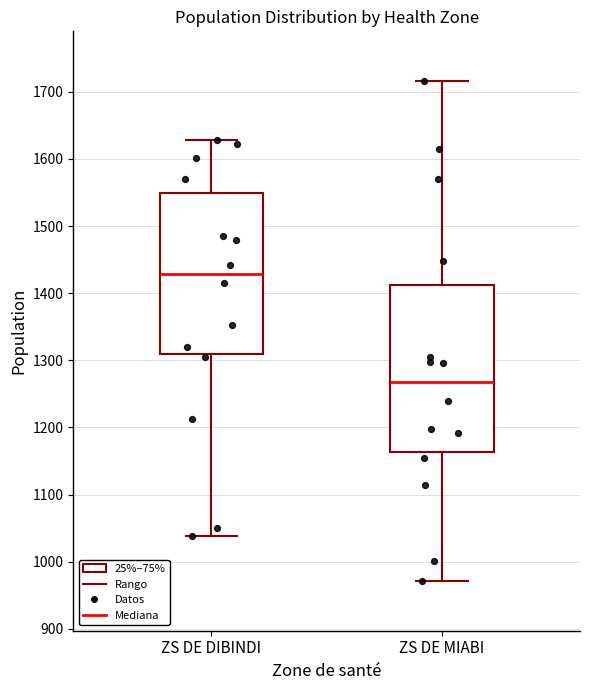

Reading left to right, read every box against the y-axis: the position of its median line, the range the box covers, and the ends of its whiskers. The values are not printed on the chart, so give them approximately, as read against the axis.

ZS DE DIBINDI: median 1430, box 1310 to 1550, whiskers 1040 to 1630
ZS DE MIABI: median 1270, box 1160 to 1410, whiskers 970 to 1720